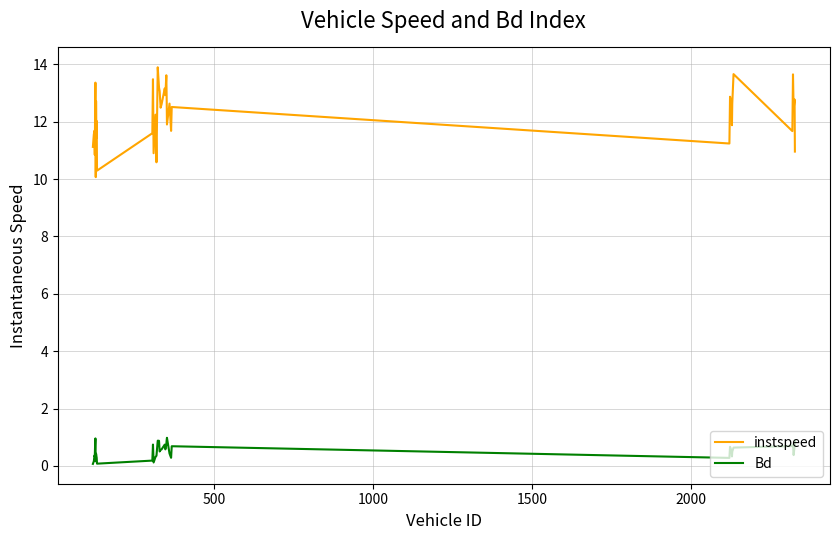

Rank the series by their average value, from lowest to highest.

Bd, instspeed